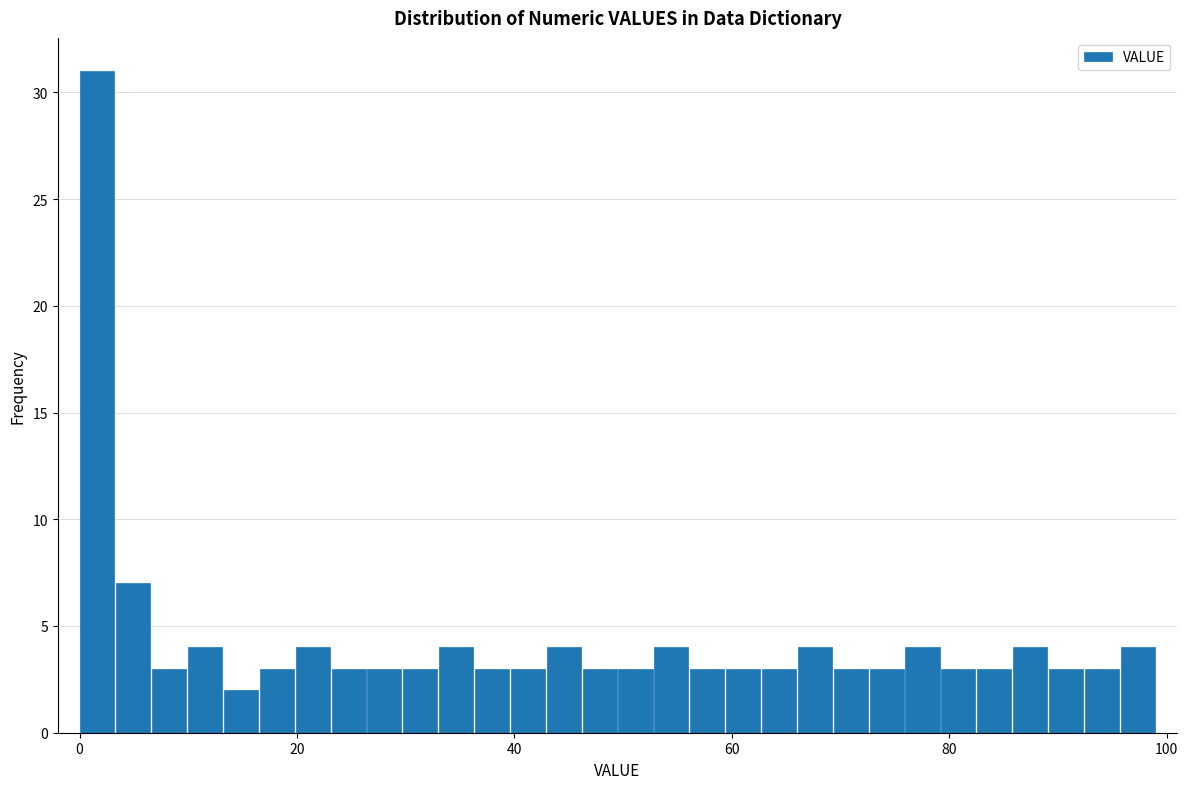

Around what value on the x-axis is the tallest bar? Give the approximate position of its centre, as read against the axis.

2